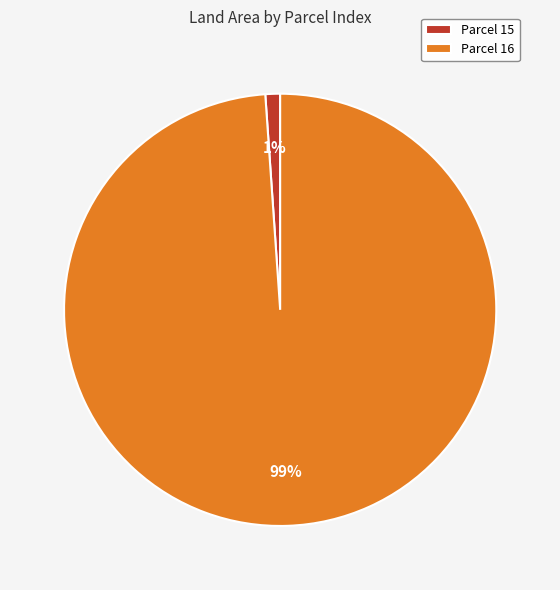

Which slice is the largest?

Parcel 16